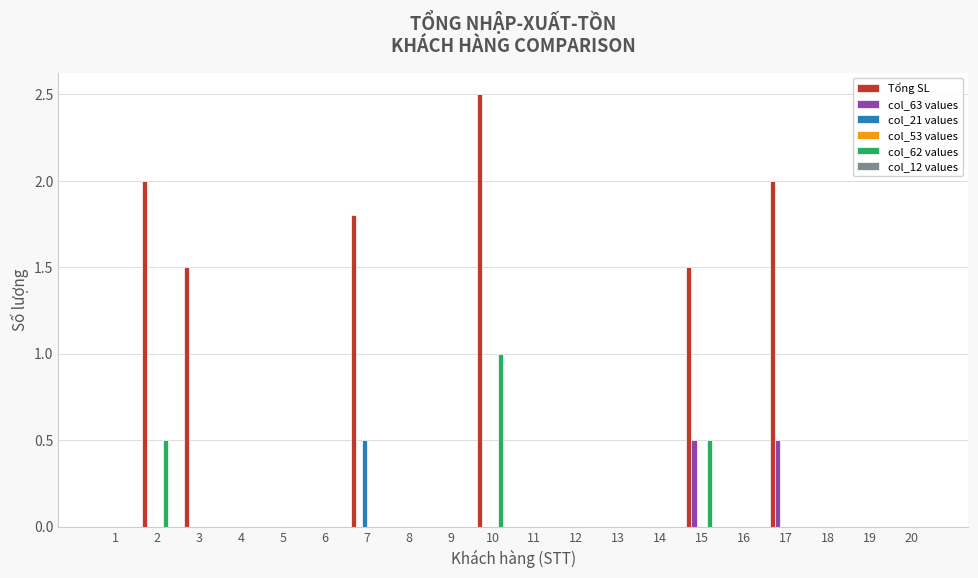

Between 2 and 13, which series saw the biggest shift?

Tổng SL